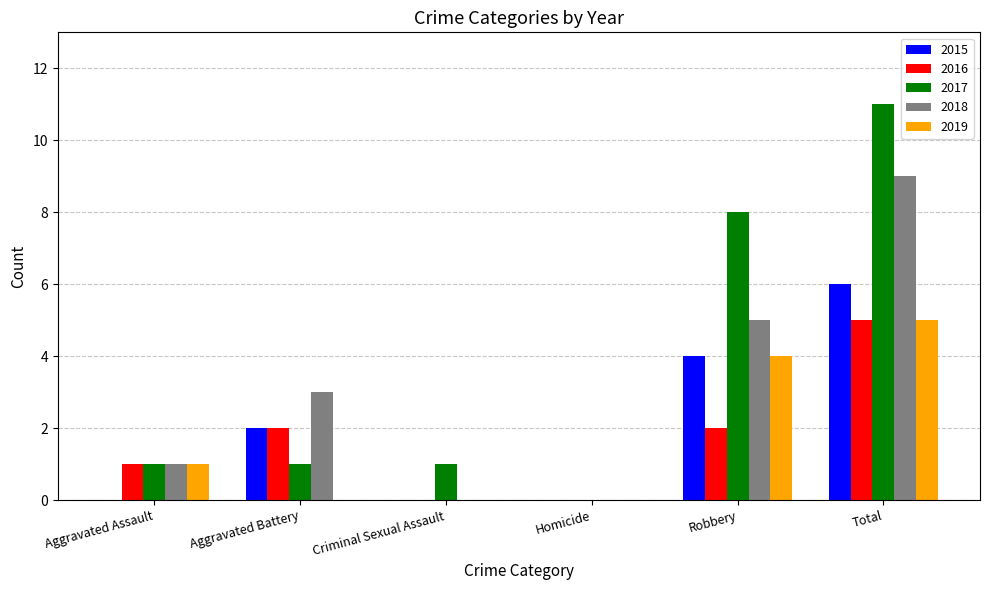

How many groups of bars are there?

6